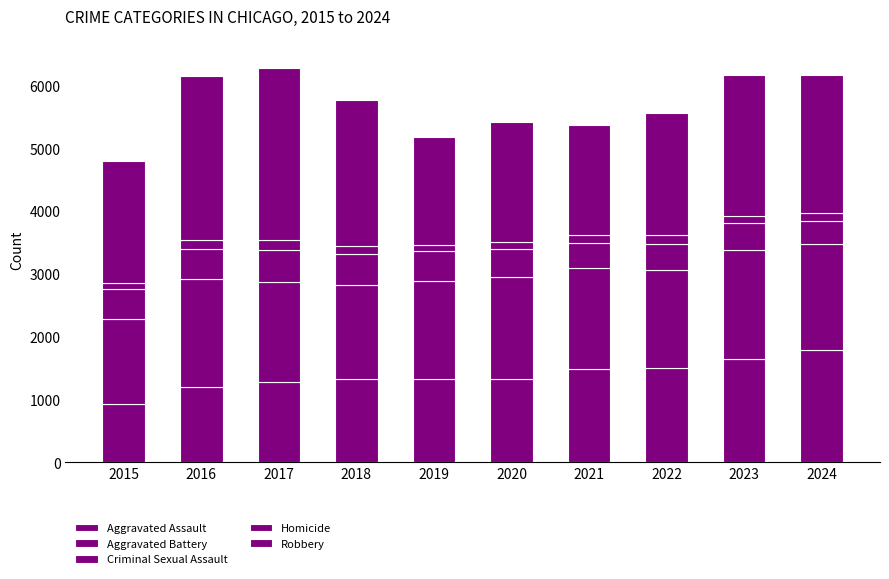

What is the total value across all series at 2018?

5769